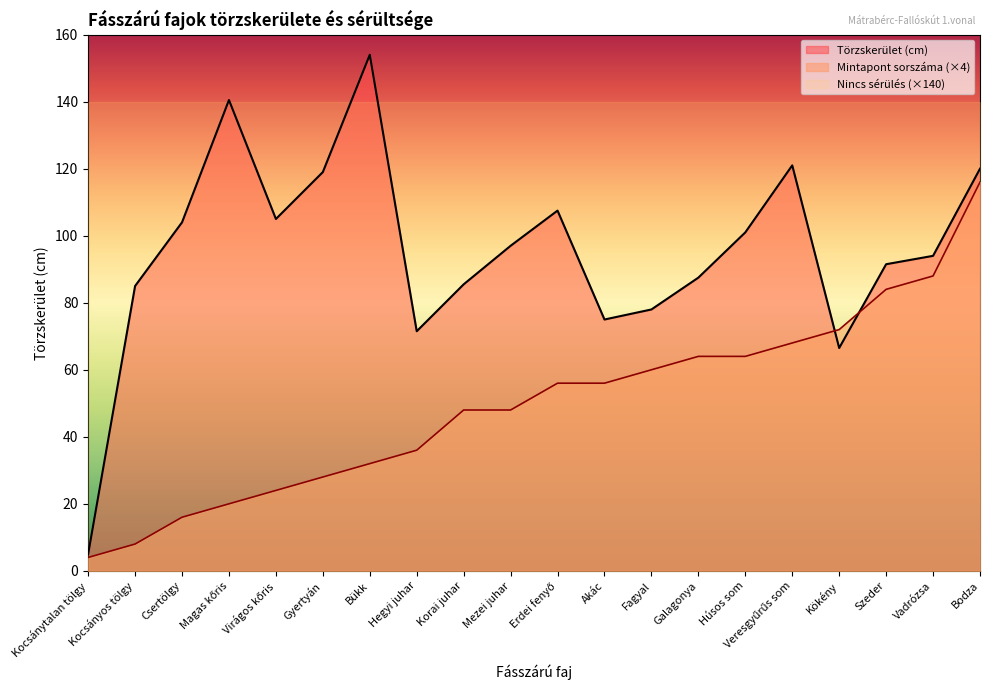

What is the total value across all series at Hegyi juhar?

247.5